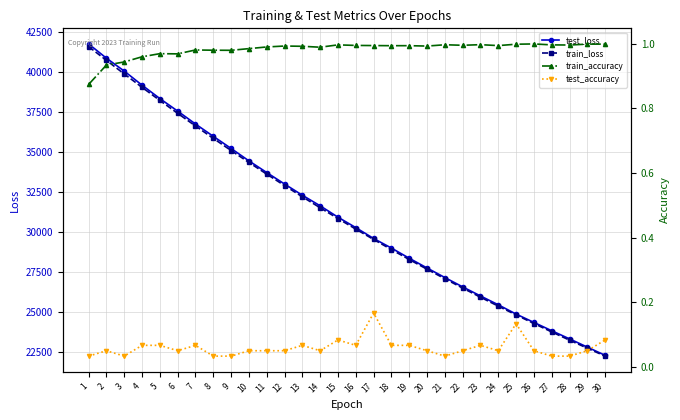

At which label is test_accuracy closest to 0?

1